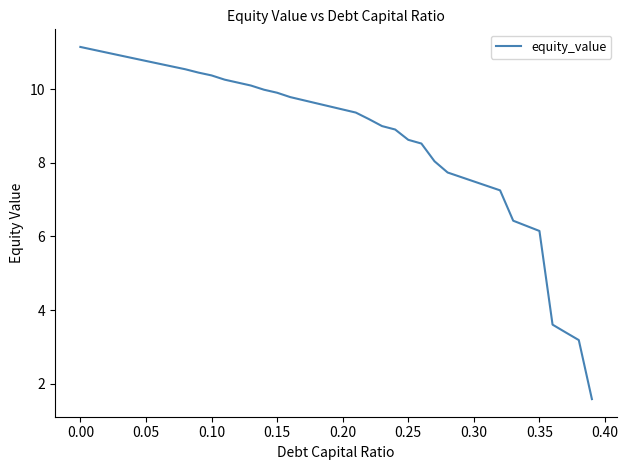

What is the greatest value displayed?

11.2